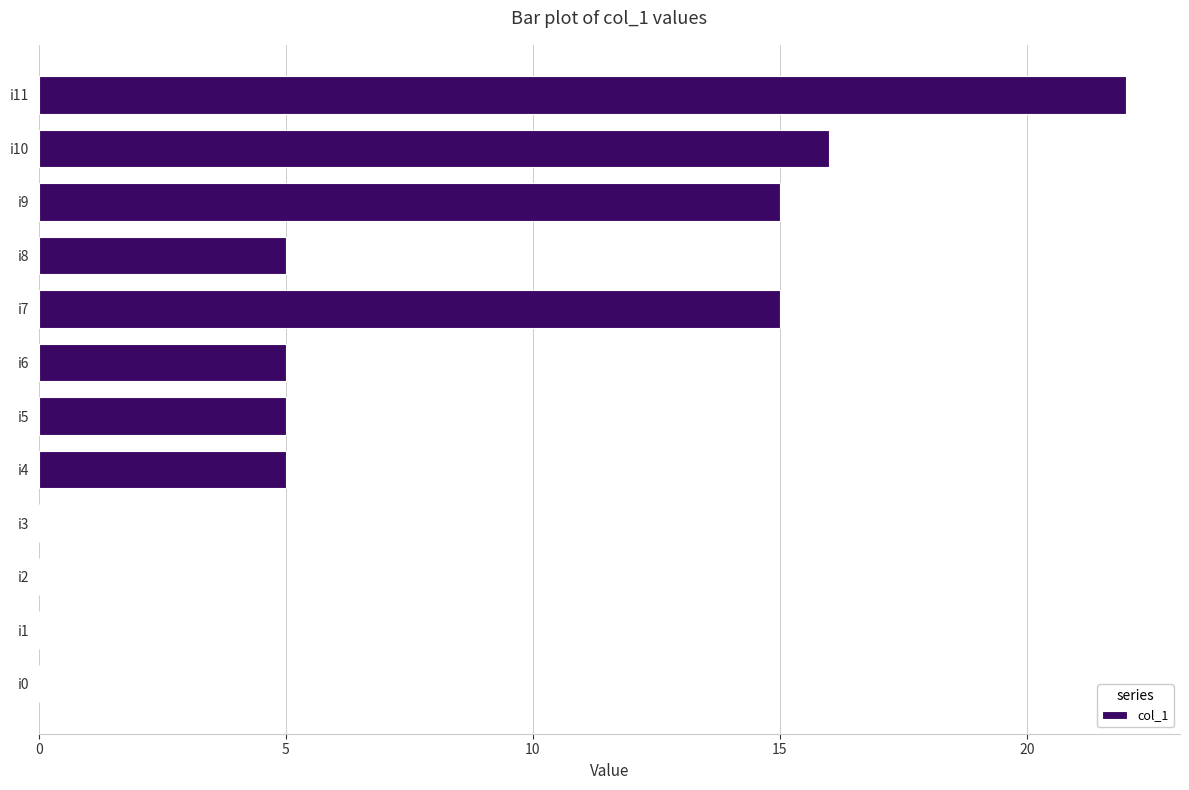

The value at i9 is 15. True or false?

True